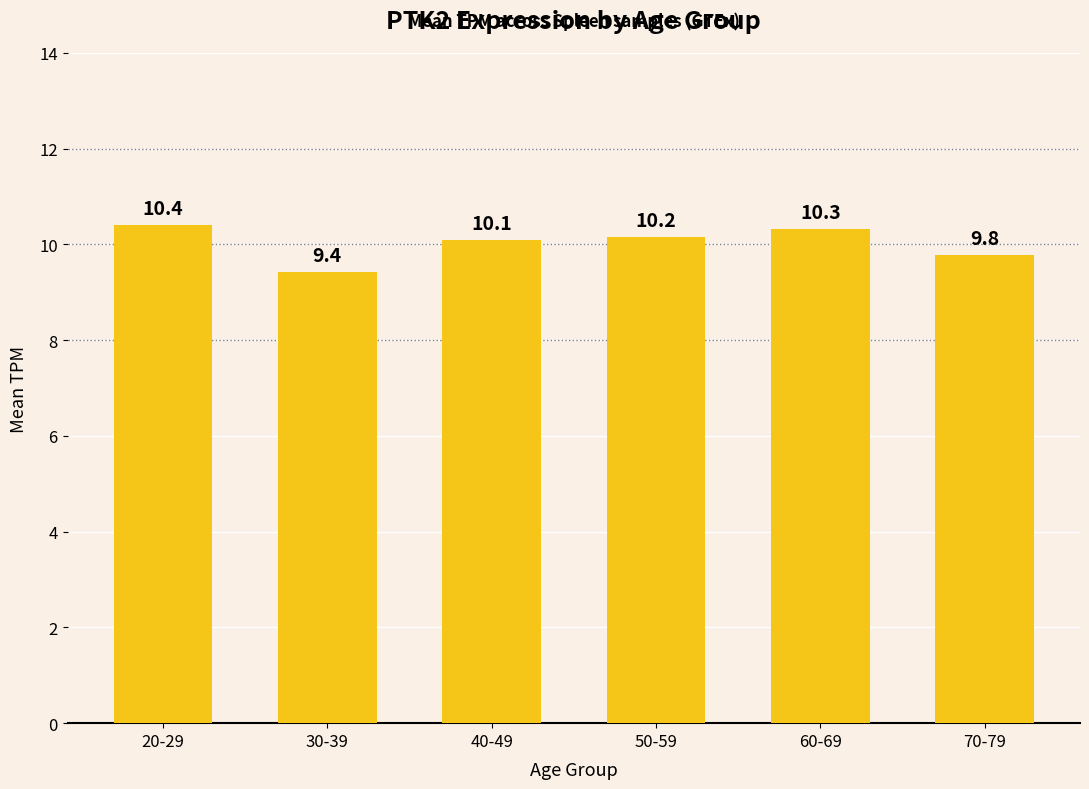

Where is the data nearest to the value 9?

30-39